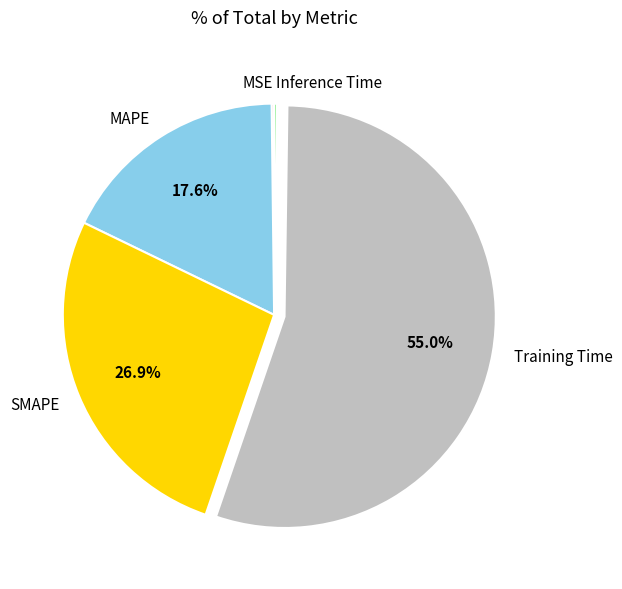

True or false: MAPE accounts for 18% of the total.

True